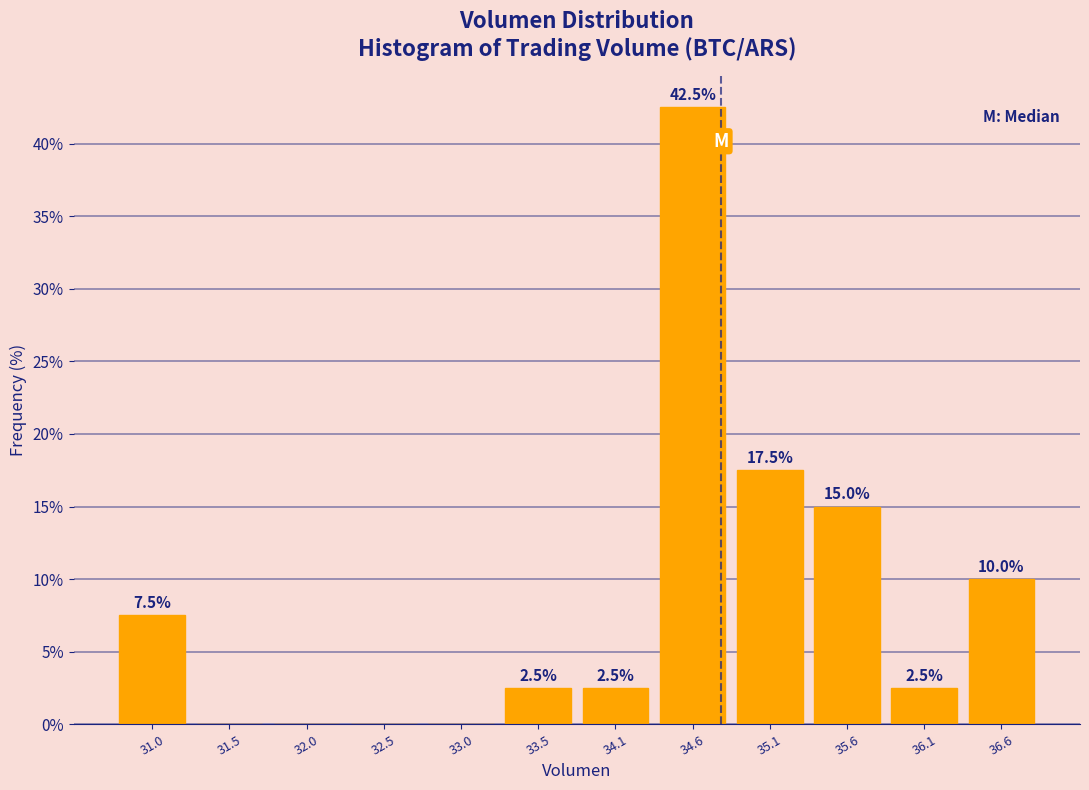

Over which range of the x-axis is the bar tallest?

34.3 to 34.8